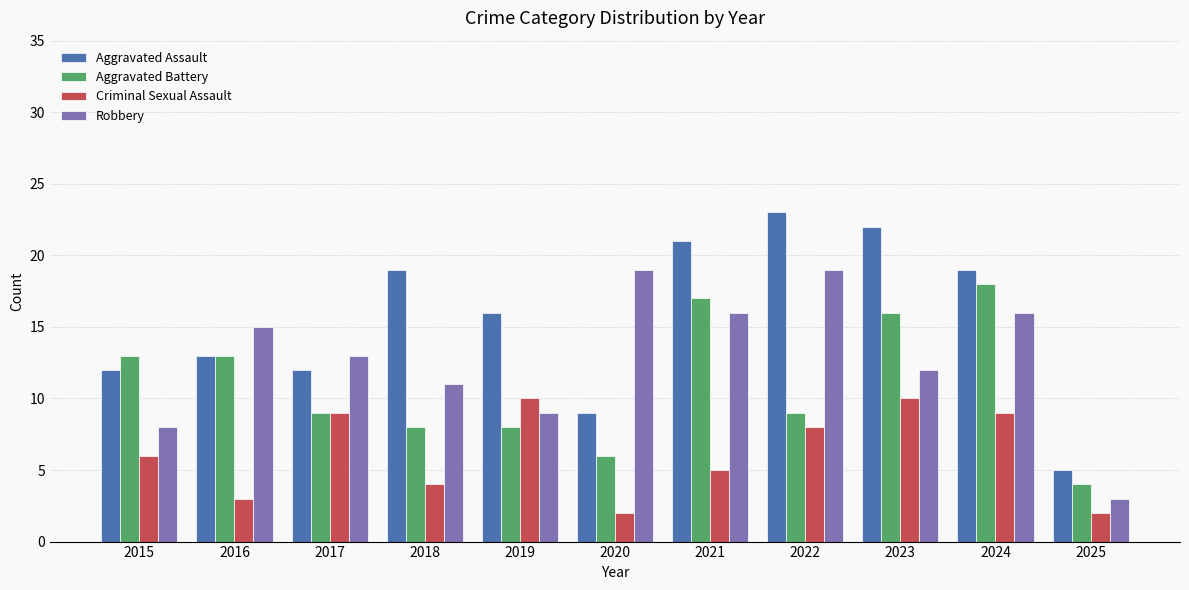

Count the number of categories in the chart.

11